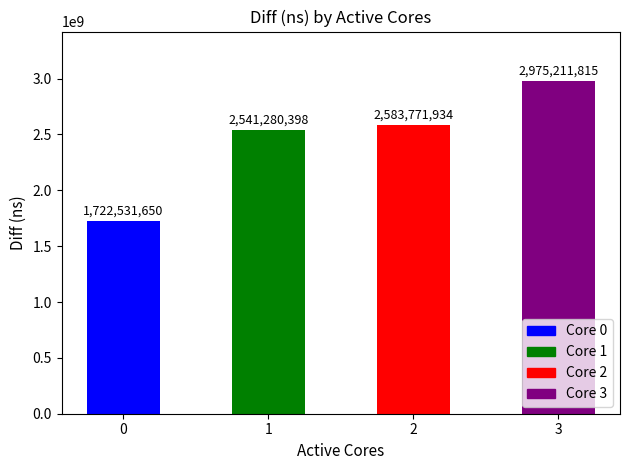

What is the difference between the second highest and second lowest values?

42491536